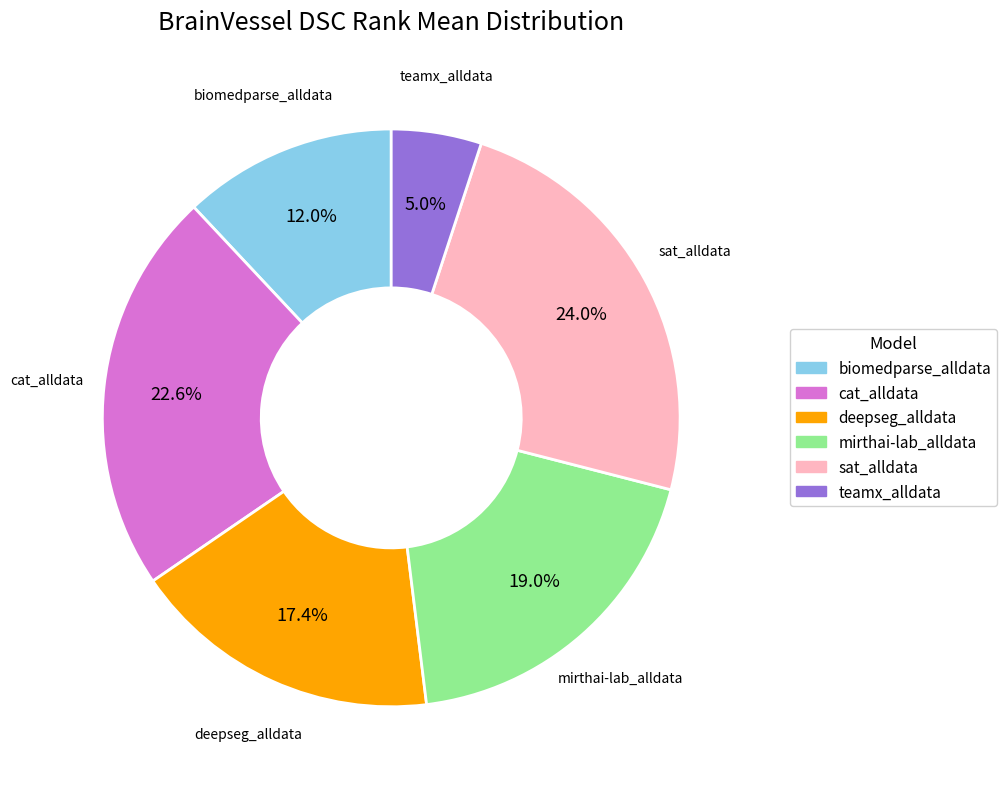

Is the sum of mirthai-lab_alldata and teamx_alldata greater than half?

No